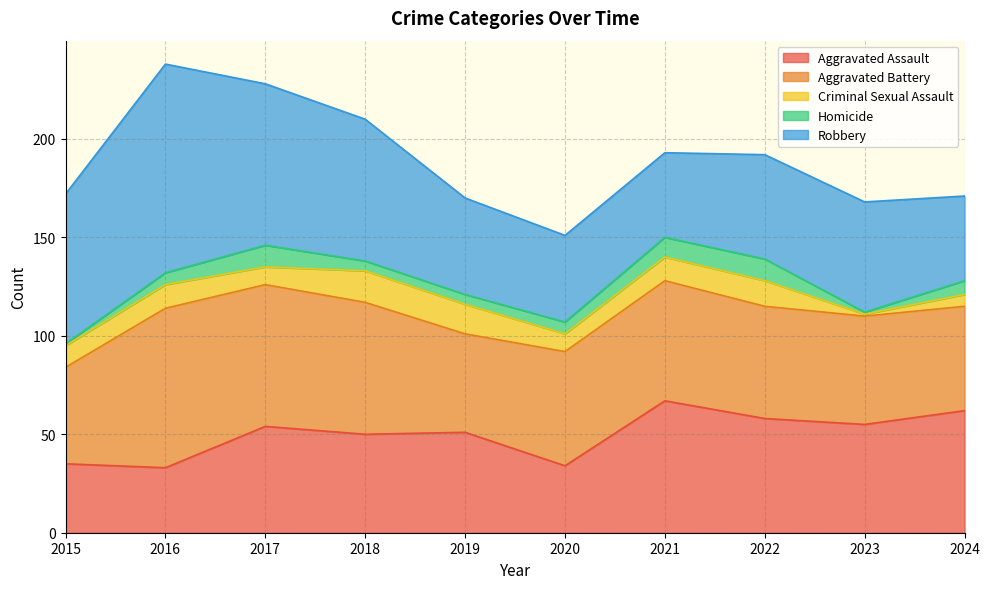

Reading left to right, transcribe all the data shown in this chart.

Aggravated Assault: 2015=35	2016=33	2017=54	2018=50	2019=51	2020=34	2021=67	2022=58	2023=55	2024=62
Aggravated Battery: 2015=49	2016=81	2017=72	2018=67	2019=50	2020=58	2021=61	2022=57	2023=55	2024=53
Criminal Sexual Assault: 2015=11	2016=12	2017=9	2018=16	2019=15	2020=9	2021=12	2022=13	2023=1	2024=6
Homicide: 2015=1	2016=6	2017=11	2018=5	2019=5	2020=6	2021=10	2022=11	2023=1	2024=7
Robbery: 2015=76	2016=106	2017=82	2018=72	2019=49	2020=44	2021=43	2022=53	2023=56	2024=43